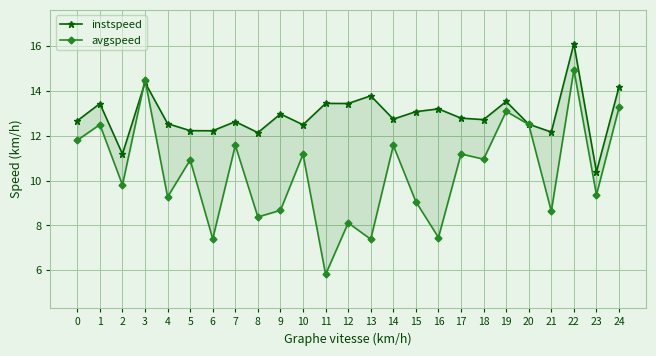

Reading left to right, what are all the values shown in this chart?

instspeed: 12.7	13.4	11.2	14.4	12.5	12.2	12.2	12.6	12.1	13.0	12.5	13.4	13.4	13.8	12.7	13.1	13.2	12.8	12.7	13.5	12.5	12.2	16.1	10.4	14.2
avgspeed: 11.8	12.5	9.8	14.5	9.3	10.9	7.4	11.6	8.4	8.7	11.2	5.8	8.1	7.4	11.6	9.1	7.5	11.2	11.0	13.1	12.5	8.6	14.9	9.4	13.3